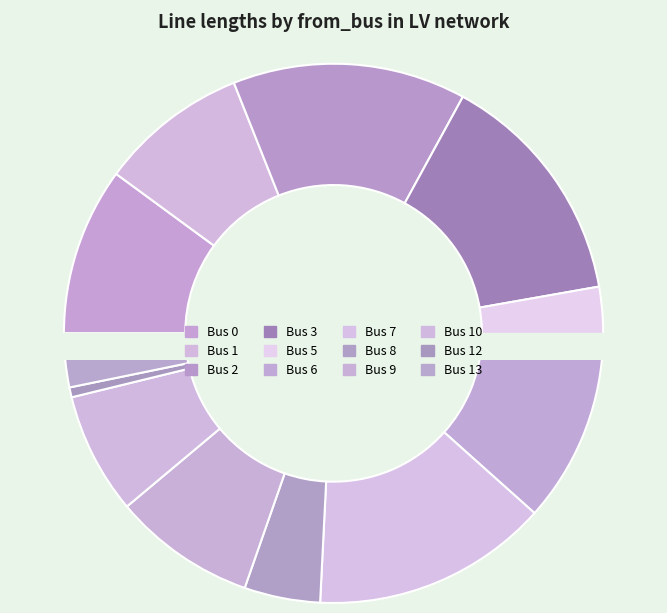

How many segments does this pie chart have?

12